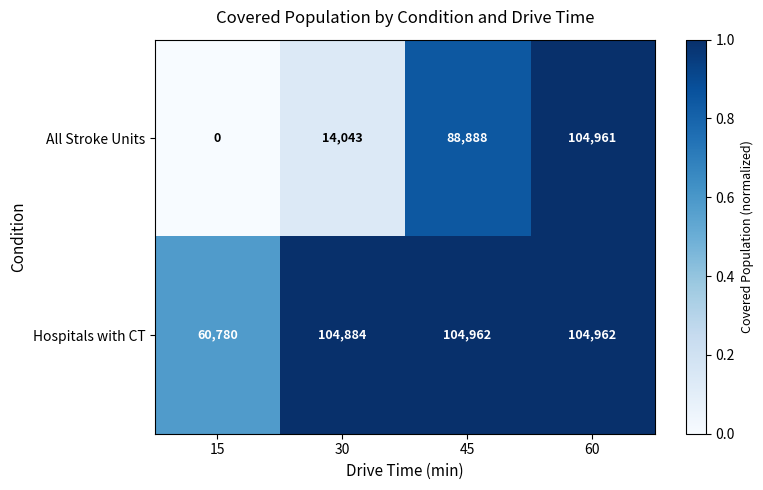

Reading left to right, extract all data points from this chart.

All Stroke Units: 15=0	30=14043	45=88888	60=104961
Hospitals with CT: 15=60780	30=104884	45=104962	60=104962